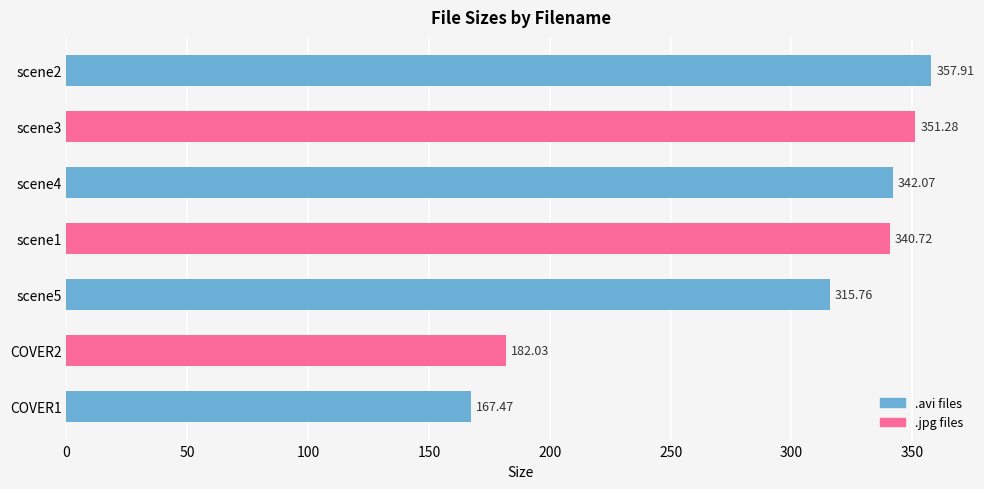

Which has a higher value, COVER1 or scene2?

scene2